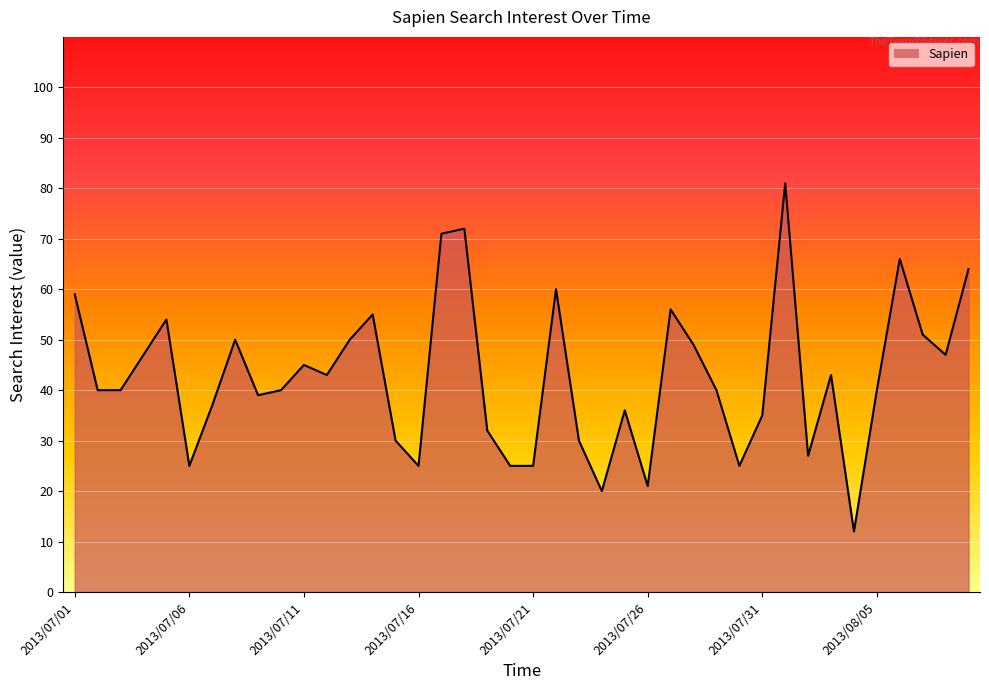

What is the maximum value shown in the chart?

81